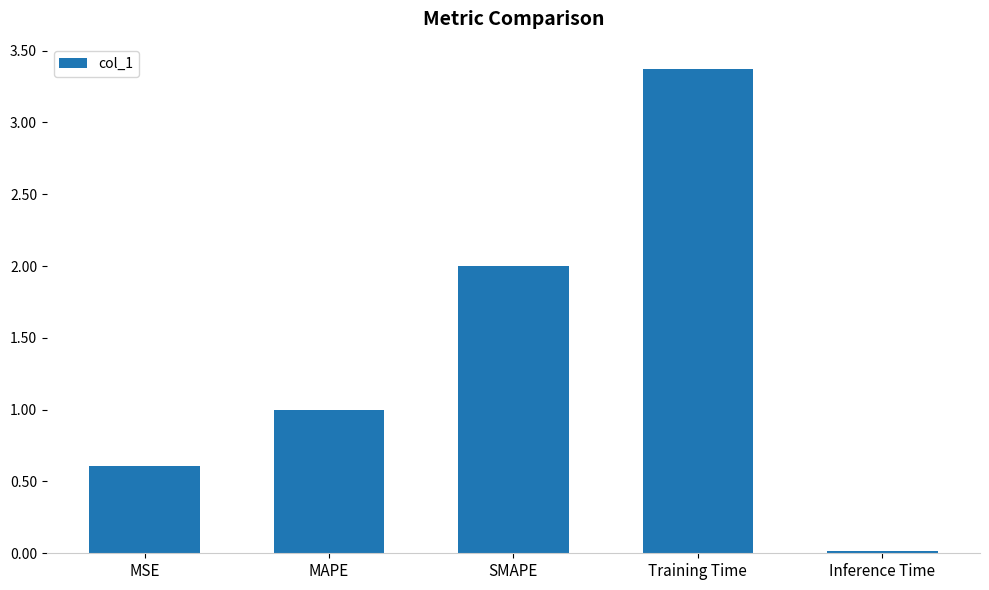

How many series are shown in this chart?

1